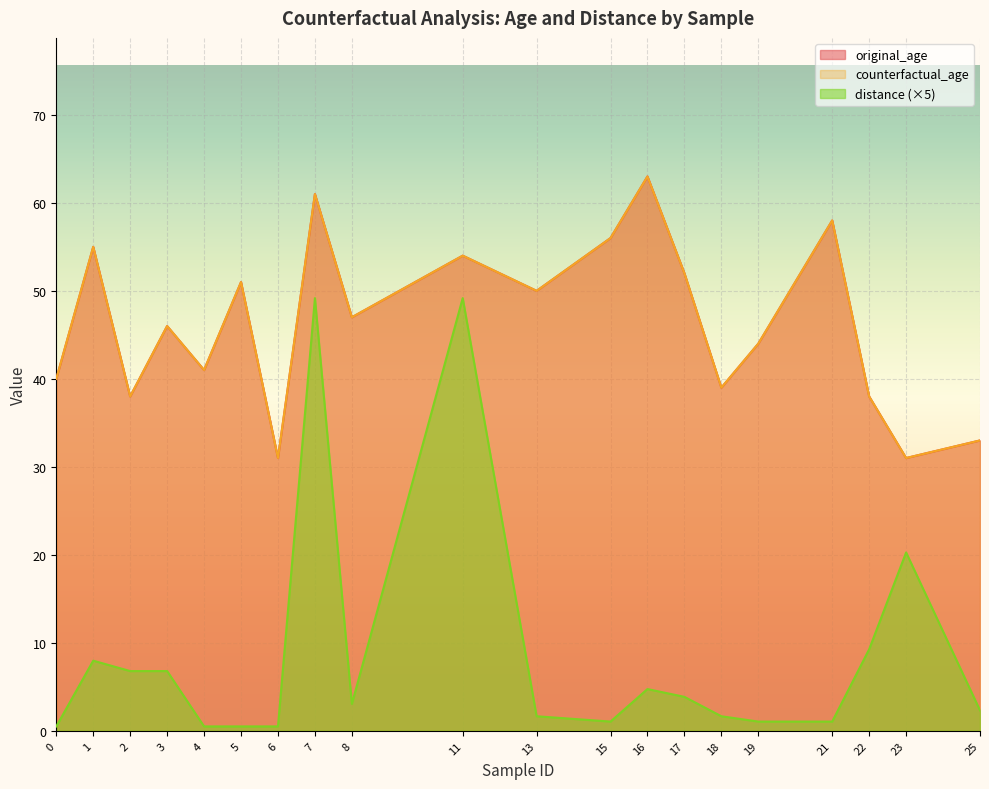

In distance, how many points are lower than both neighbors (excluding endpoints)?

2